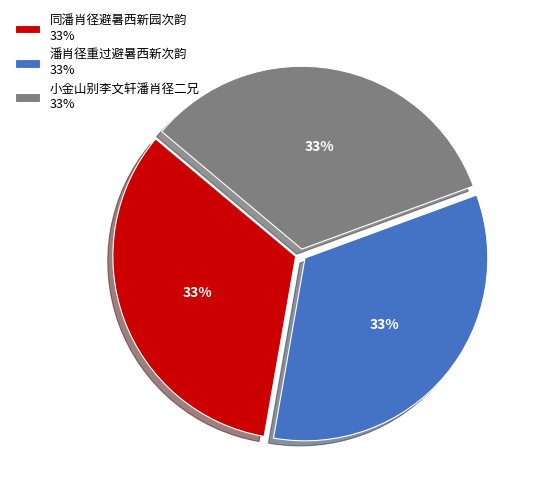

Do 小金山别李文轩潘肖径二兄 33% and 潘肖径重过避暑西新次韵 33% together represent more than half of the pie?

Yes